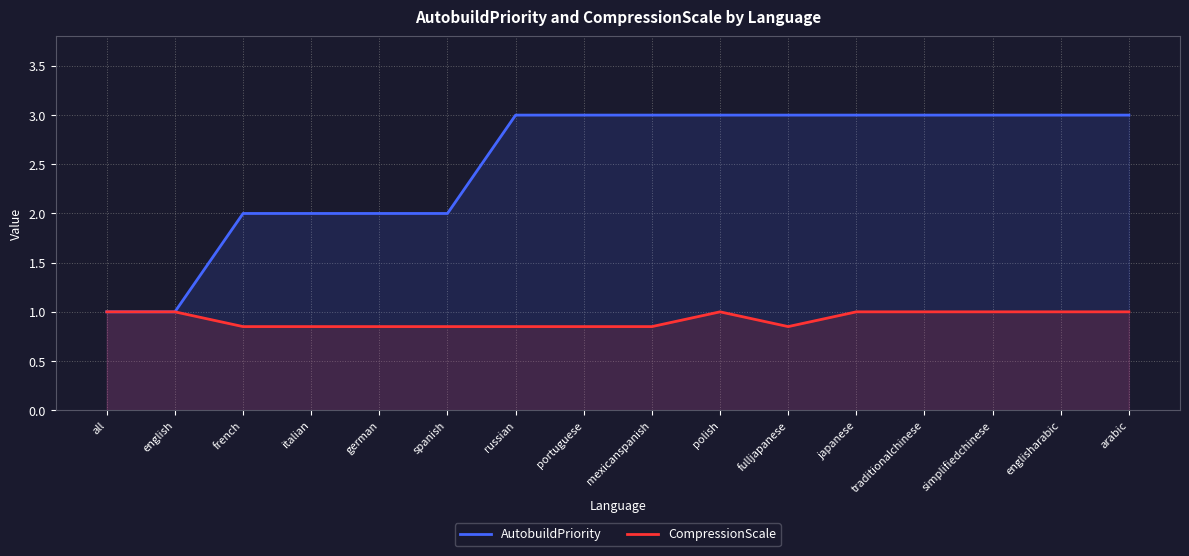

At which category is the sum across all series the highest?

polish